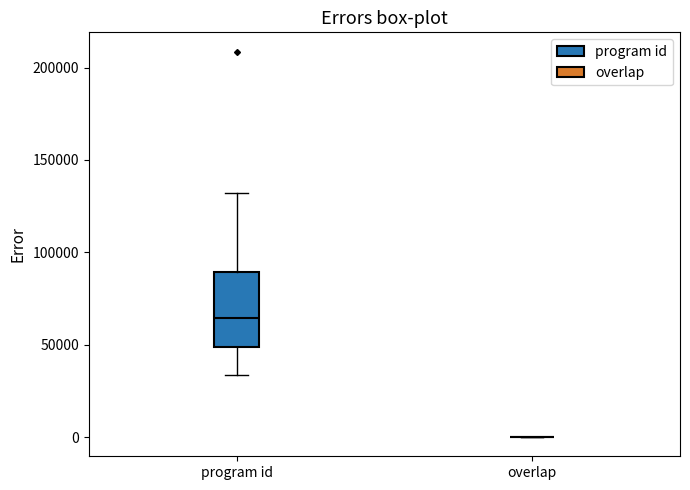

Reading left to right, transcribe this box plot: for each box, give where its median line is, the range the box spans, and where its two whiskers end, as read against the y-axis. The values are not printed on the chart, so give them approximately, as read against the axis.

program id: median 65000, box 50000 to 90000, whiskers 35000 to 130000
overlap: box collapsed to a line at 0, whiskers 0 to 0